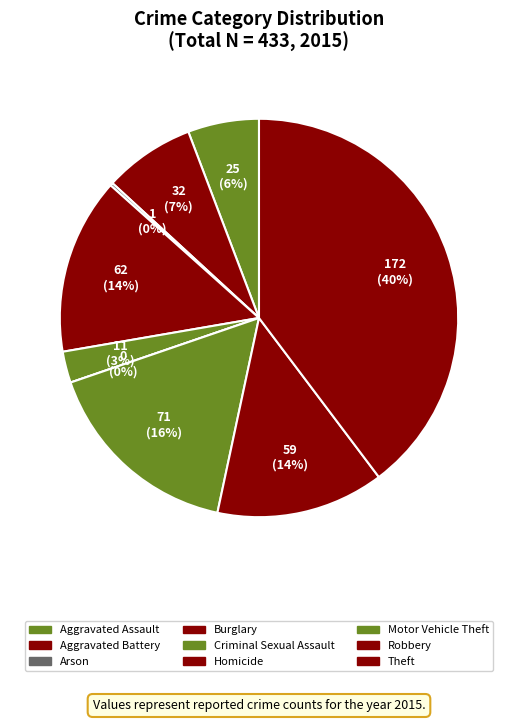

What percentage is NOT represented by Aggravated Assault?

94.2%